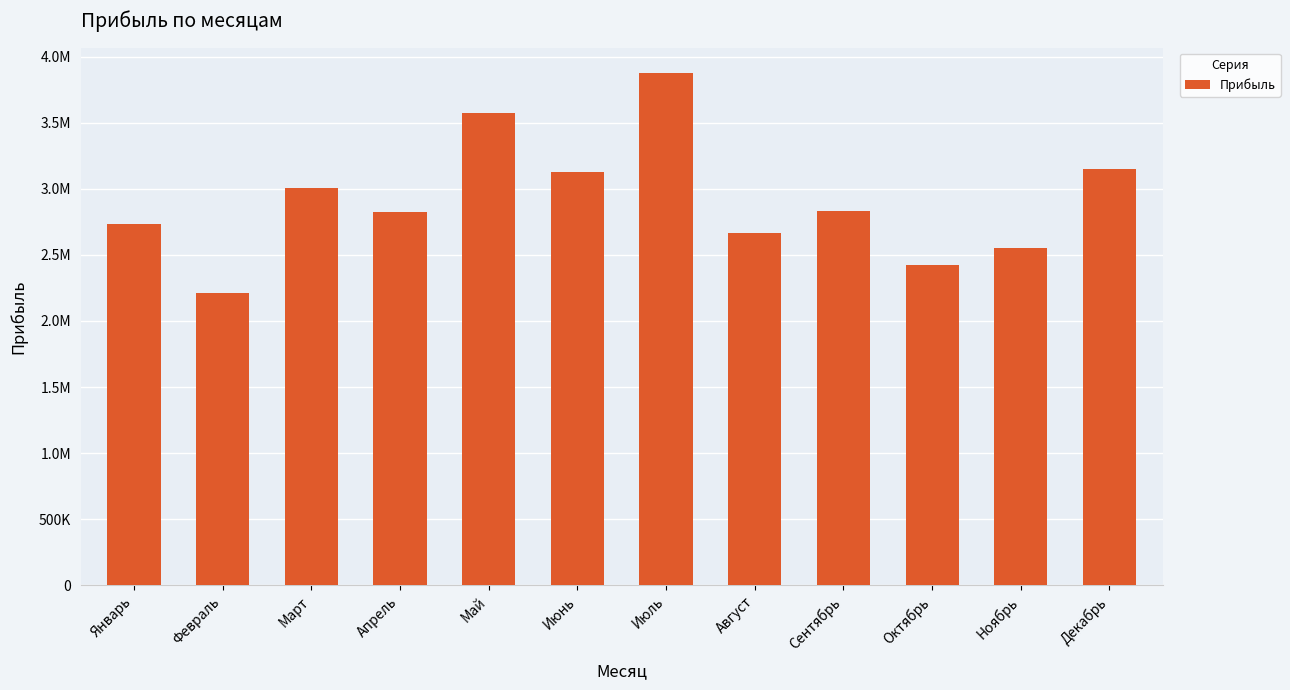

What position from the right is Ноябрь?

2